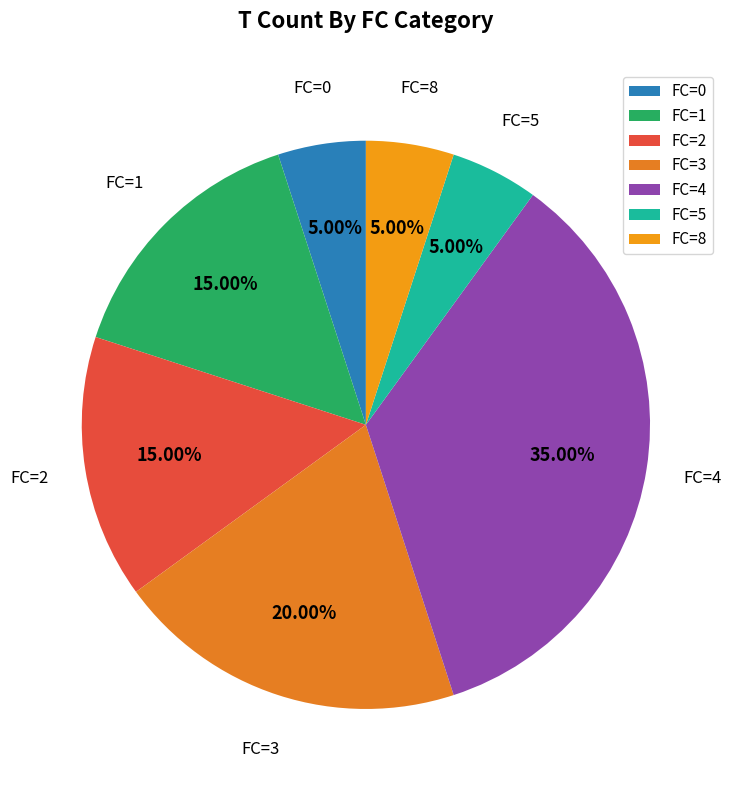

Do FC=2 and FC=8 together represent more than half of the pie?

No